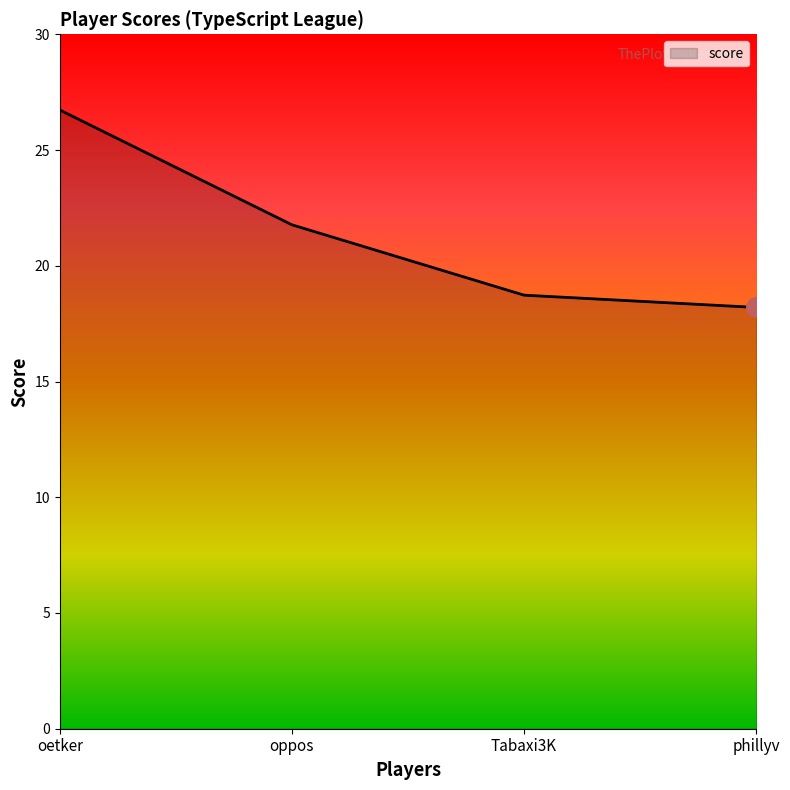

How many values are below 21?

2